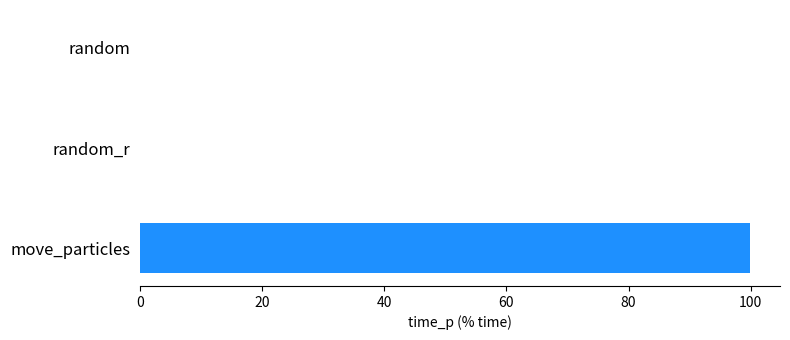

The value at move_particles is 99.8. True or false?

True